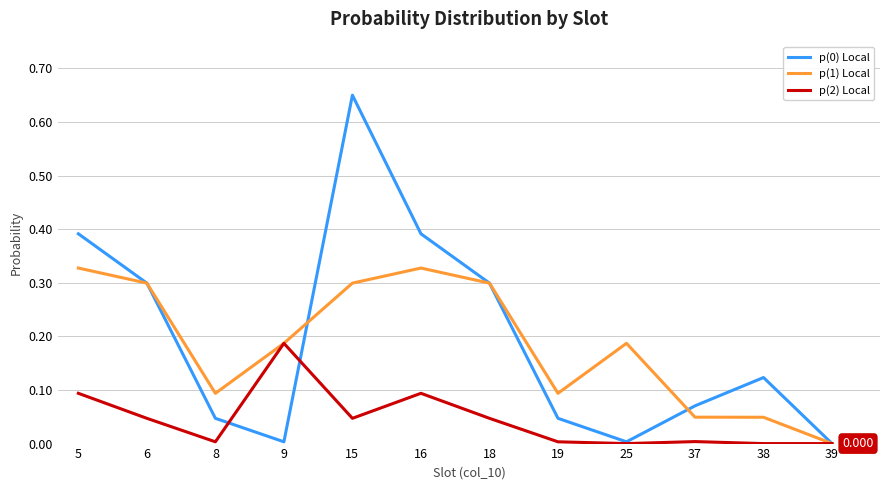

In p(1) Local, how many points are lower than both neighbors (excluding endpoints)?

2